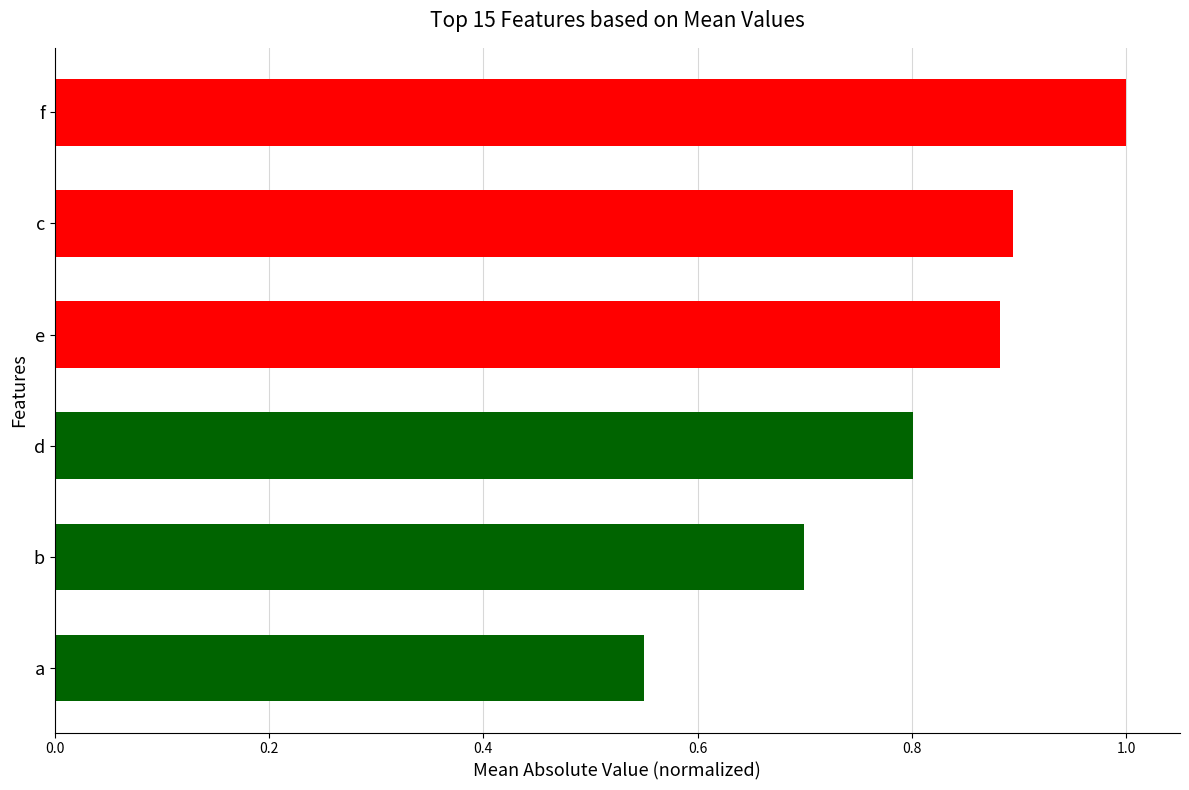

True or false: the data shows 0.9 at e.

True